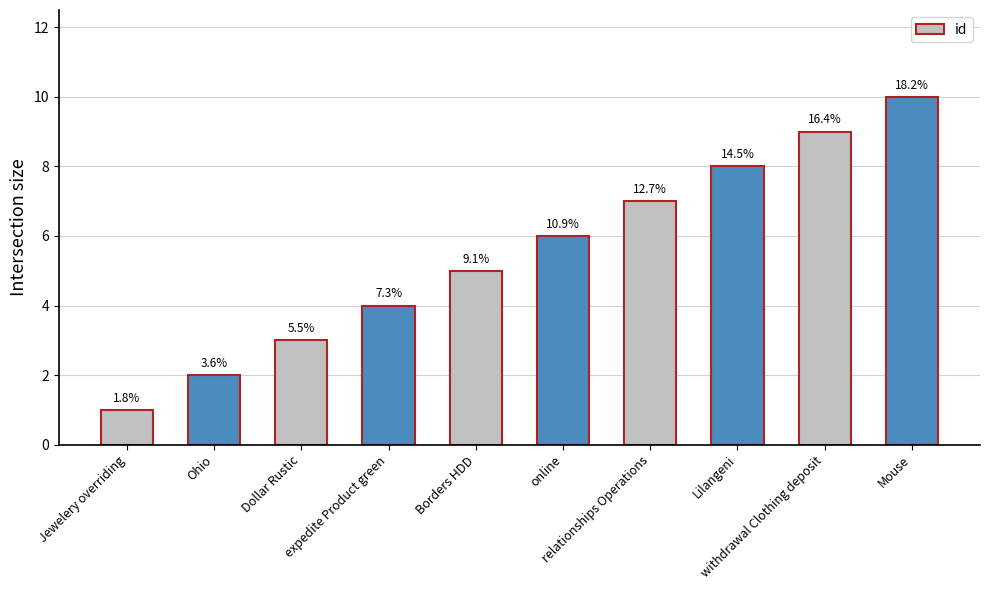

How many bars are there in total?

10